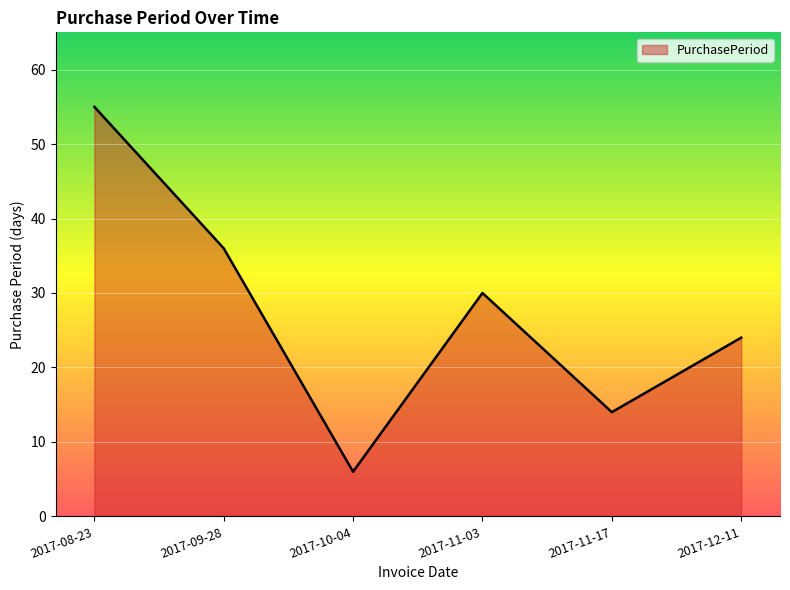

What is the sum of all values?

165